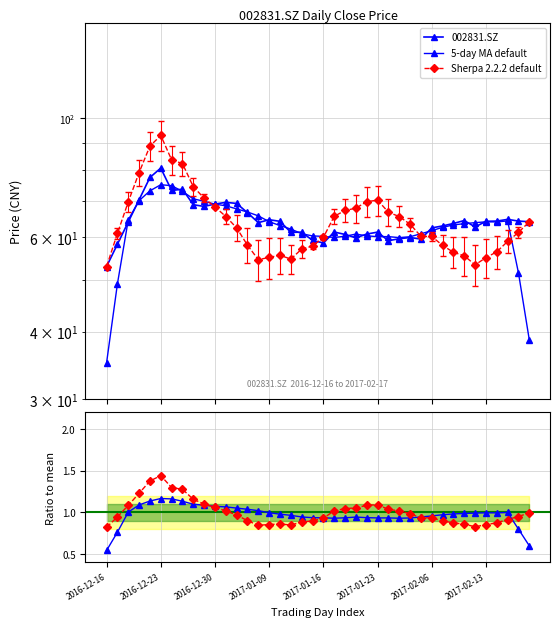

At which label does Sherpa / mean reach its minimum?

2016-12-16